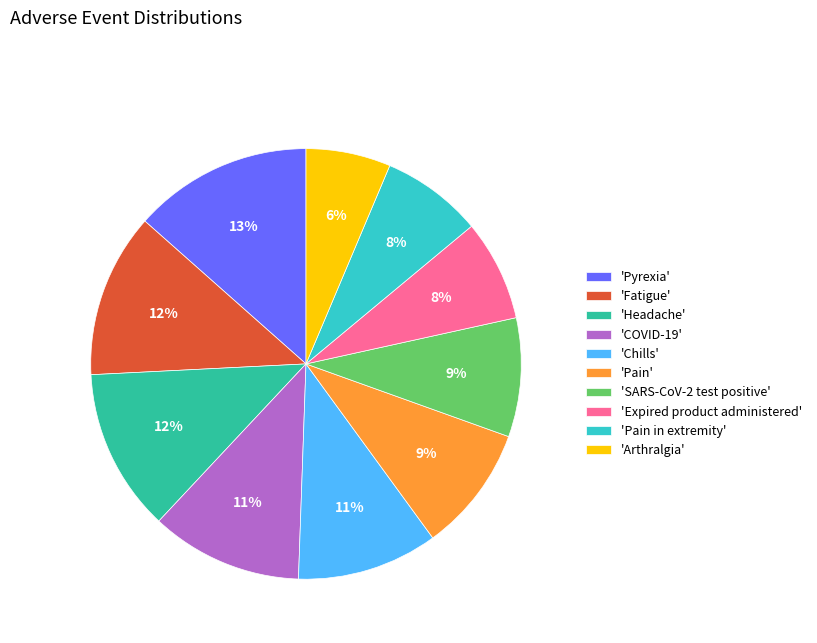

Count the number of slices in the pie.

10